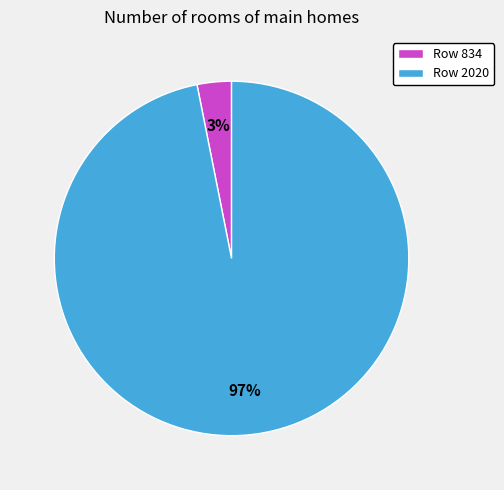

Between Row 834 and Row 2020, which is larger?

Row 2020